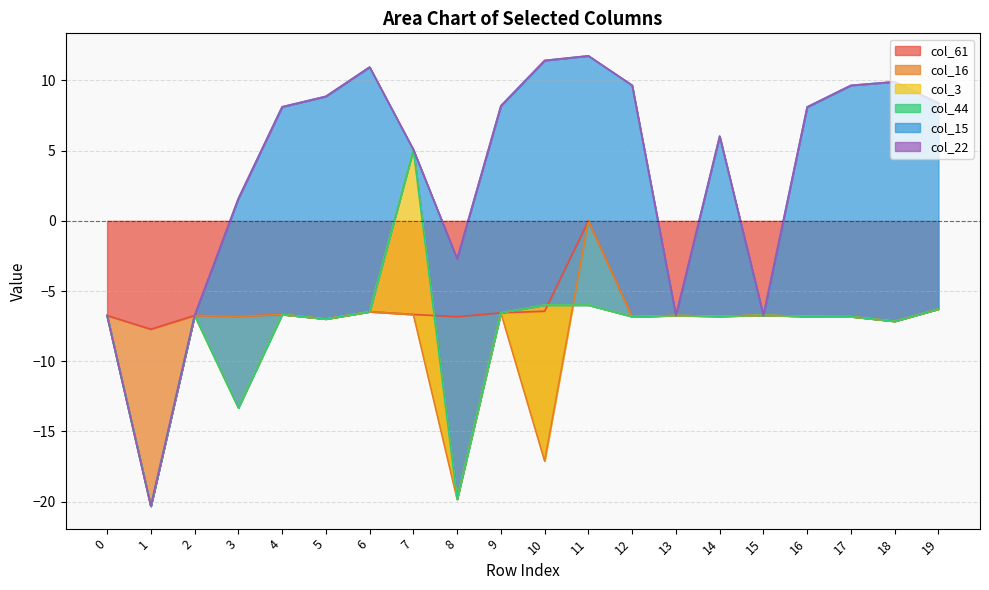

At which category is the sum across all series the highest?

11